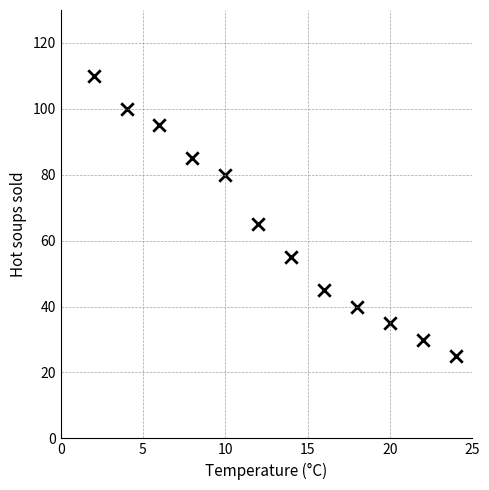

What is the range of X values (max minus min)?

22